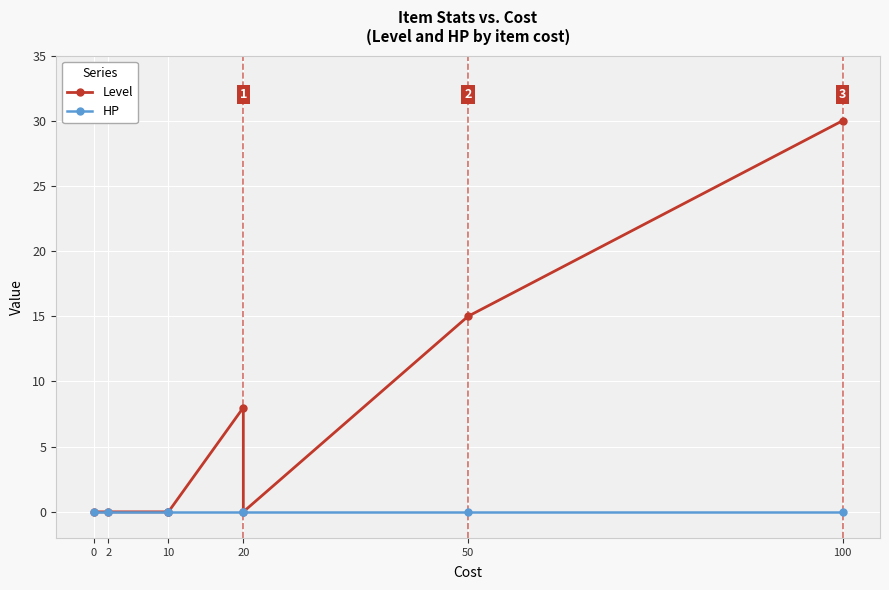

What is the maximum value shown in the chart?

30